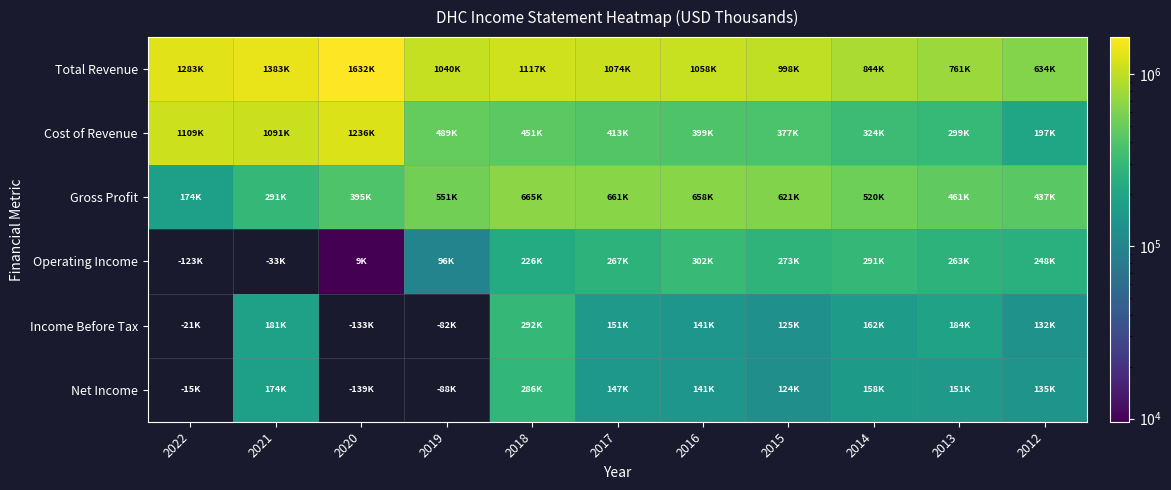

Where is Cost of Revenue nearest to the value 717050?

2019